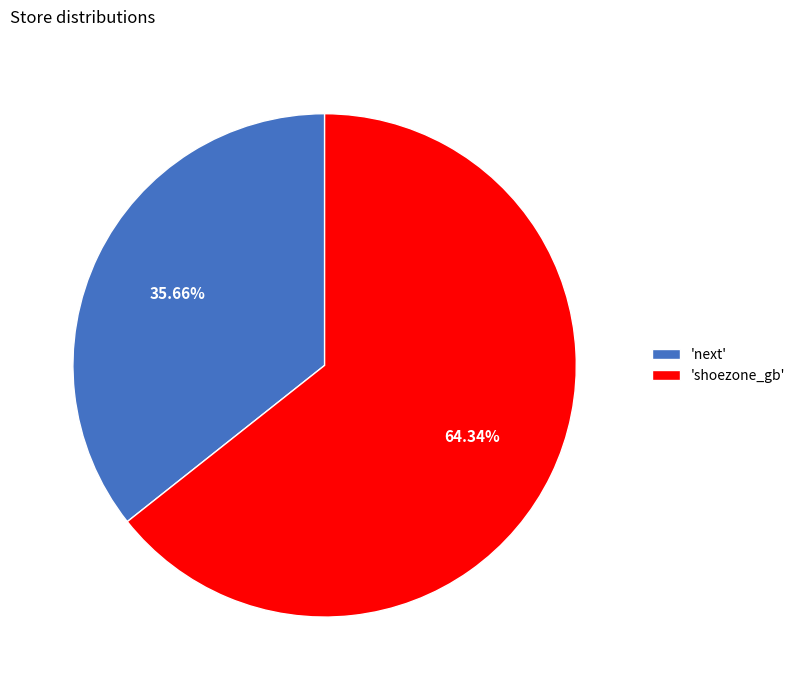

Is there any slice that represents more than half of the pie?

Yes